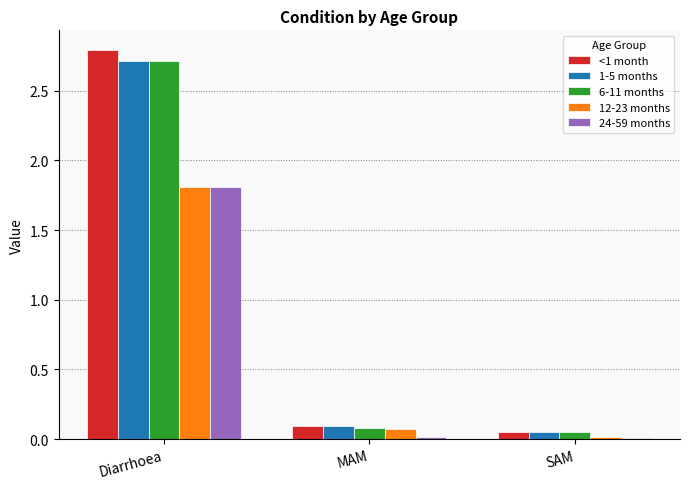

Which series has the widest spread of values?

<1 month